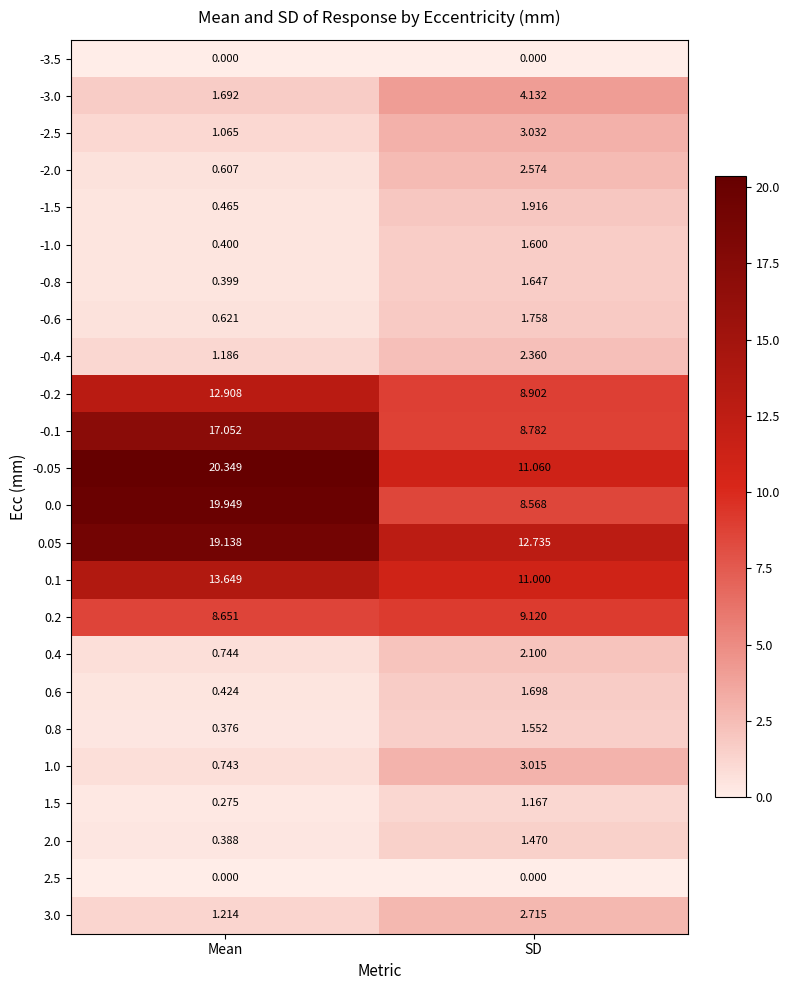

At which category is the sum across all series the highest?

Mean